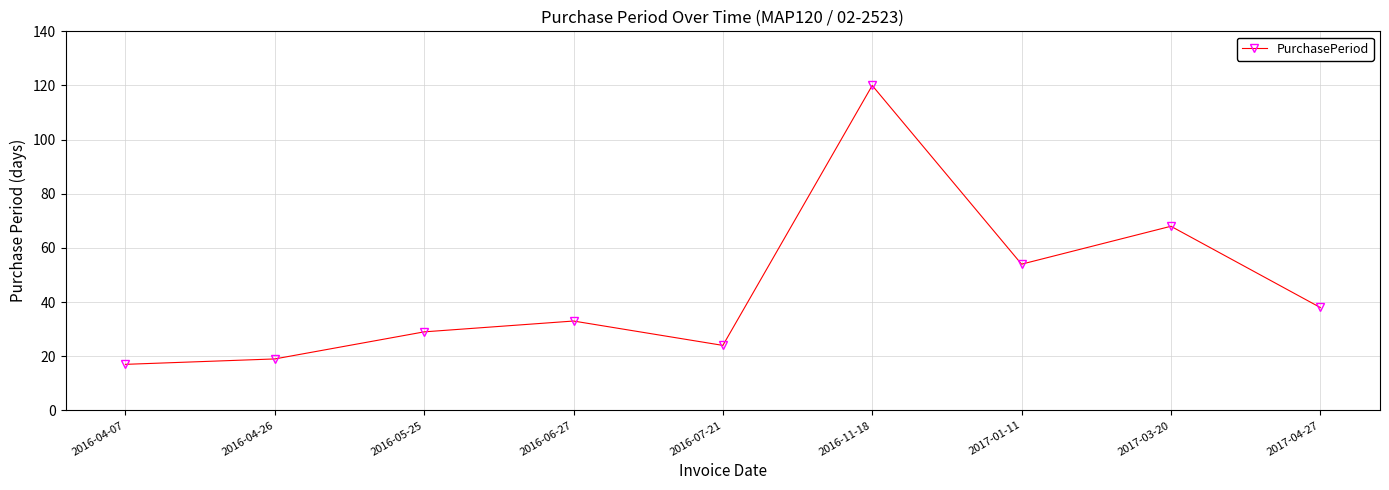

List the labels in order of value, smallest first.

2016-04-07, 2016-04-26, 2016-07-21, 2016-05-25, 2016-06-27, 2017-04-27, 2017-01-11, 2017-03-20, 2016-11-18